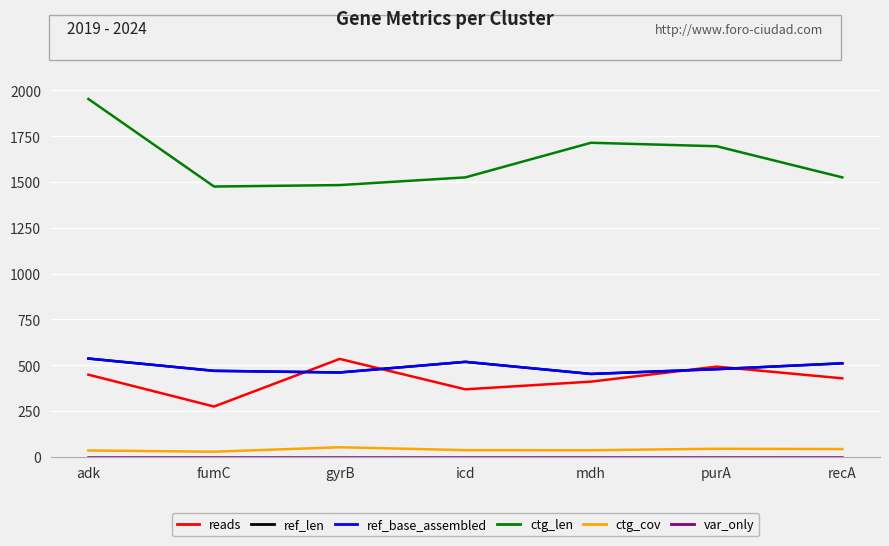

Does the chart have visible grid lines?

Yes